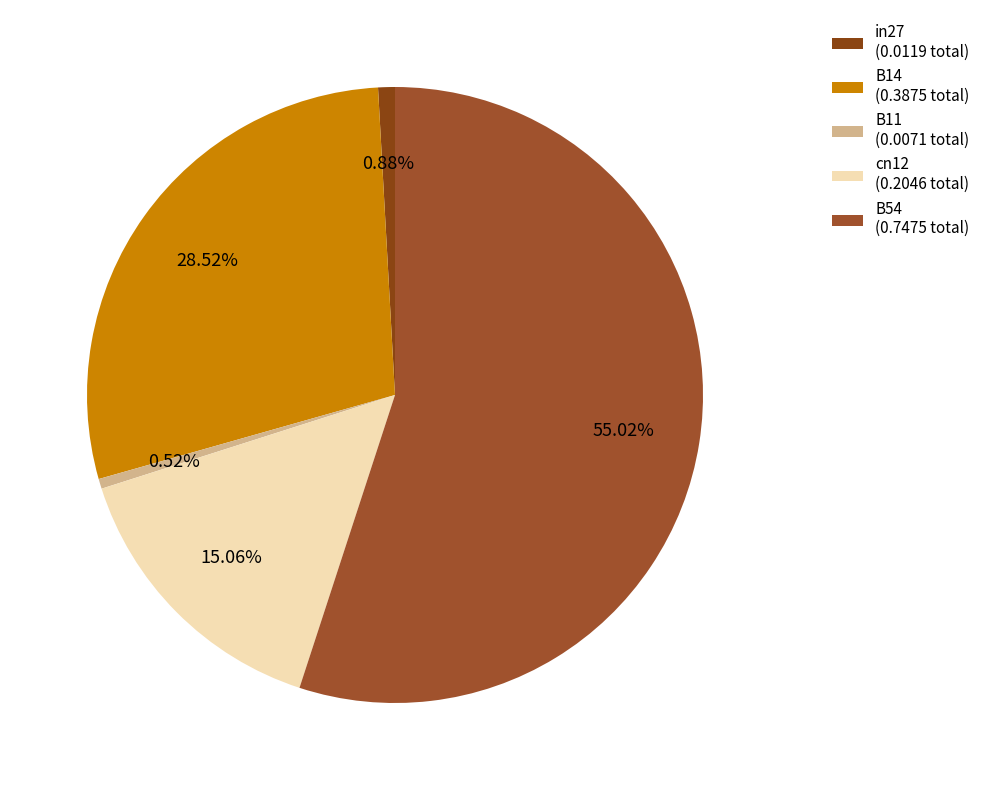

What percentage is the B11 slice, to the nearest percent?

1%